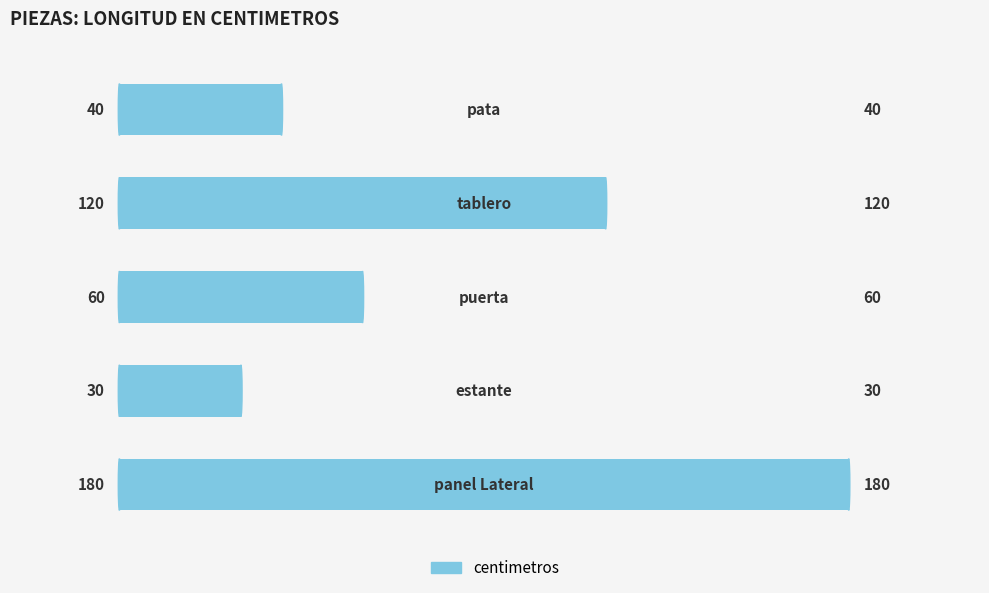

What is the minimum value shown in the chart?

30